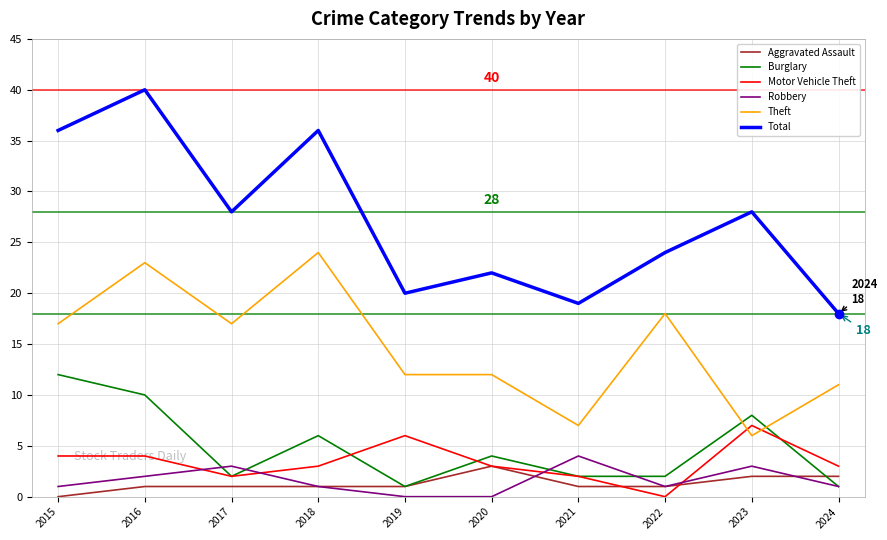

What is the difference between the maximum and second lowest values in the Theft series?

17